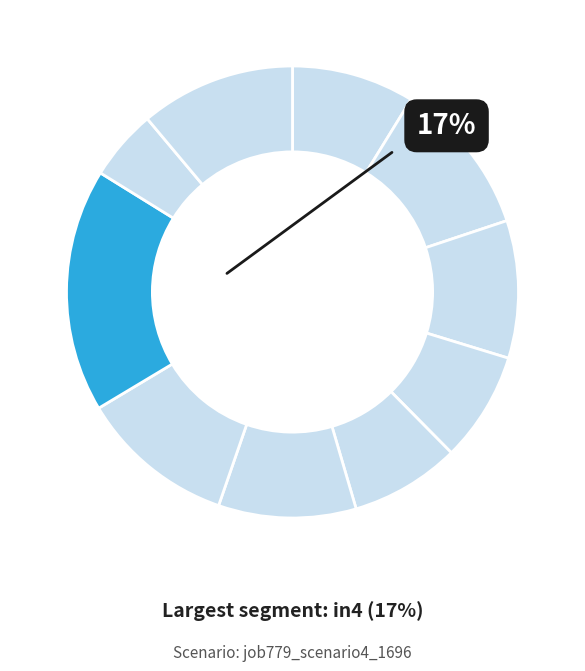

How many segments does this pie chart have?

10